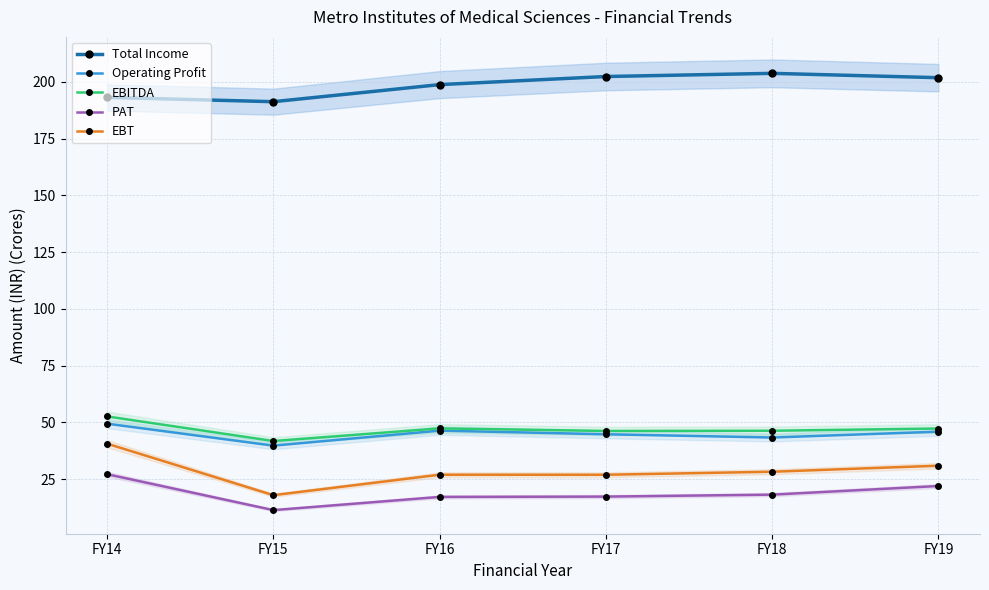

What is the difference between the maximum and minimum values in the PAT series?

15.8